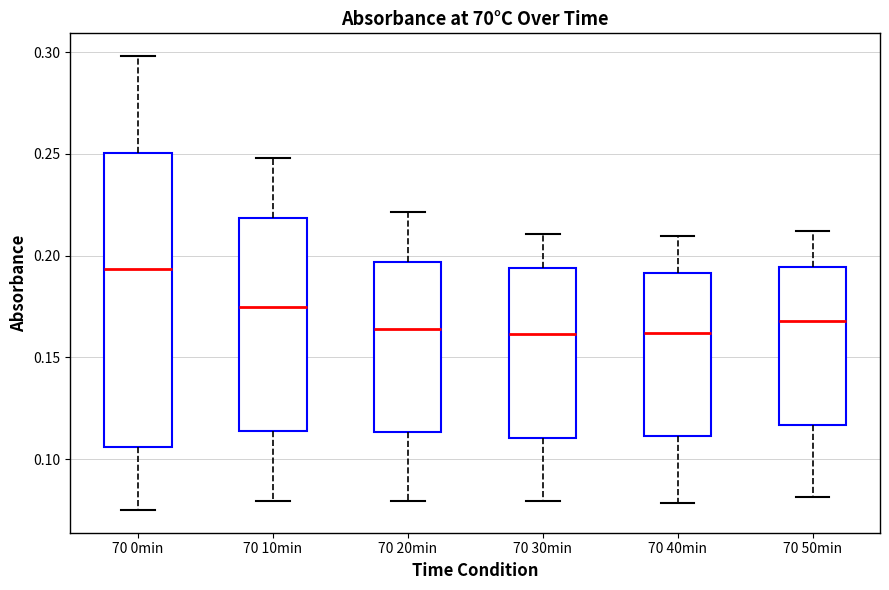

Reading left to right, read every box against the y-axis: the position of its median line, the range the box covers, and the ends of its whiskers. The values are not printed on the chart, so give them approximately, as read against the axis.

70 0min: median 0.195, box 0.105 to 0.250, whiskers 0.075 to 0.300
70 10min: median 0.175, box 0.115 to 0.220, whiskers 0.080 to 0.250
70 20min: median 0.165, box 0.115 to 0.195, whiskers 0.080 to 0.220
70 30min: median 0.160, box 0.110 to 0.195, whiskers 0.080 to 0.210
70 40min: median 0.160, box 0.110 to 0.190, whiskers 0.080 to 0.210
70 50min: median 0.170, box 0.115 to 0.195, whiskers 0.080 to 0.210